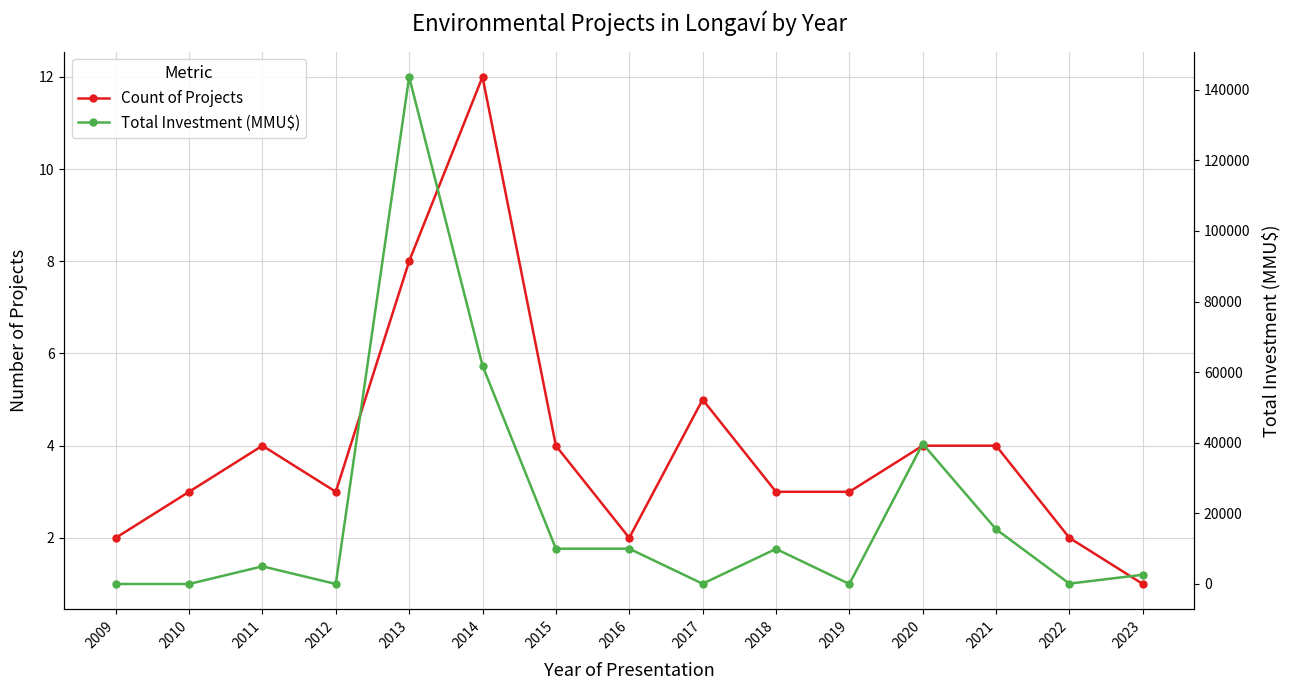

Reading right to left, list all the values displayed in this chart.

Count of Projects: 2023=1	2022=2	2021=4	2020=4	2019=3	2018=3	2017=5	2016=2	2015=4	2014=12	2013=8	2012=3	2011=4	2010=3	2009=2
Total Investment (MMU$): 2023=2621	2022=101	2021=15500	2020=39700	2019=0	2018=9943	2017=74	2016=10000	2015=10000	2014=61860	2013=143650	2012=0	2011=5000	2010=0	2009=0